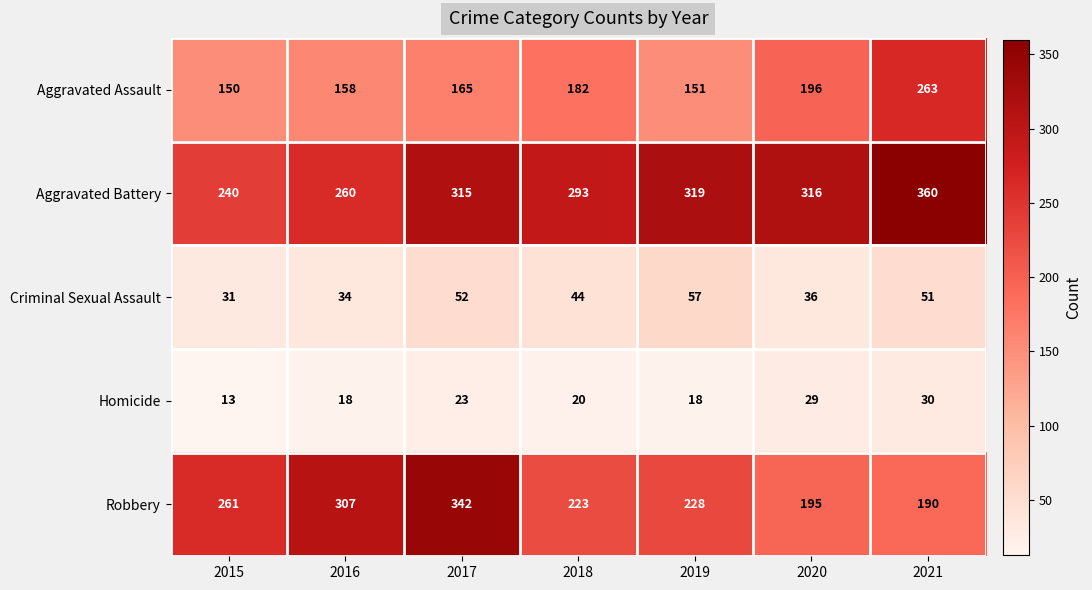

At which category is the sum across all series the highest?

2017